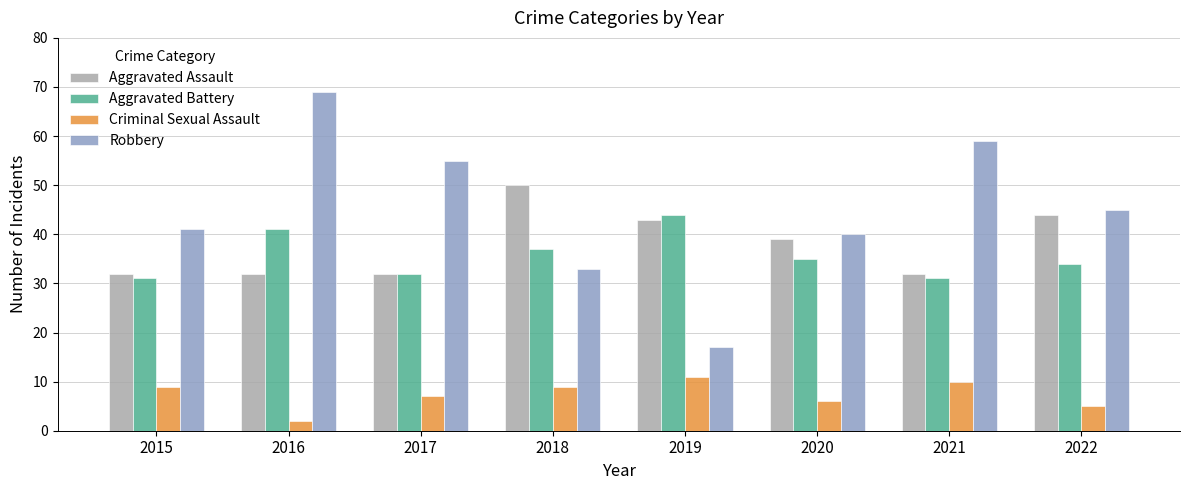

How many bars are there in total?

32